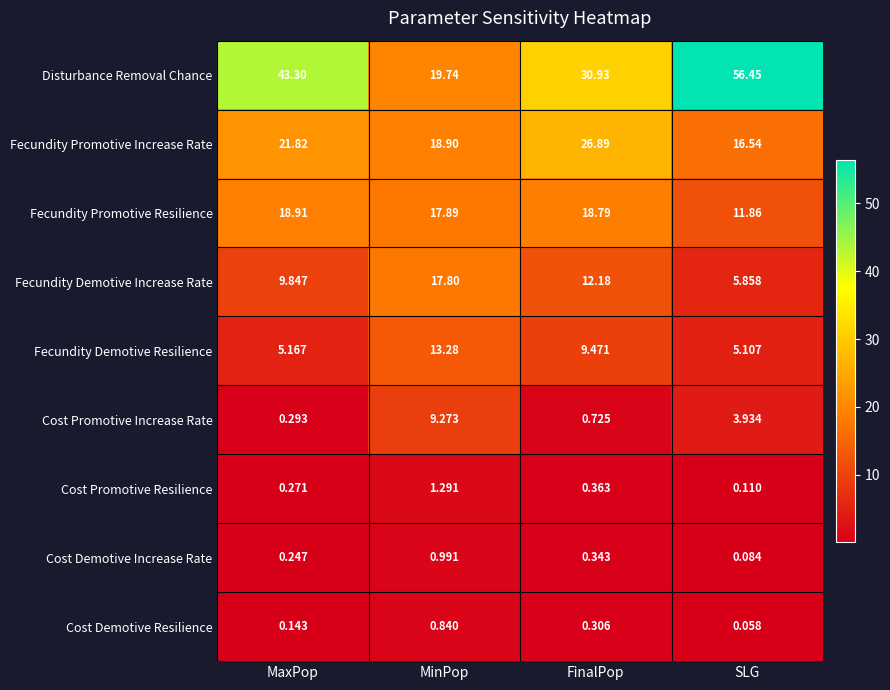

At how many categories does at least one series exceed 36?

2